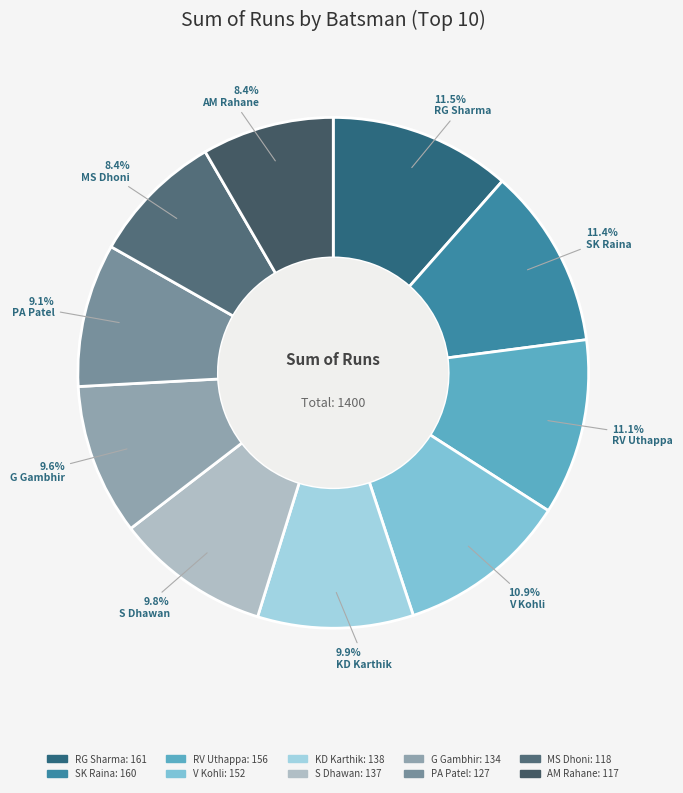

What is the ratio of the value at S Dhawan to the value at AM Rahane?

1.2